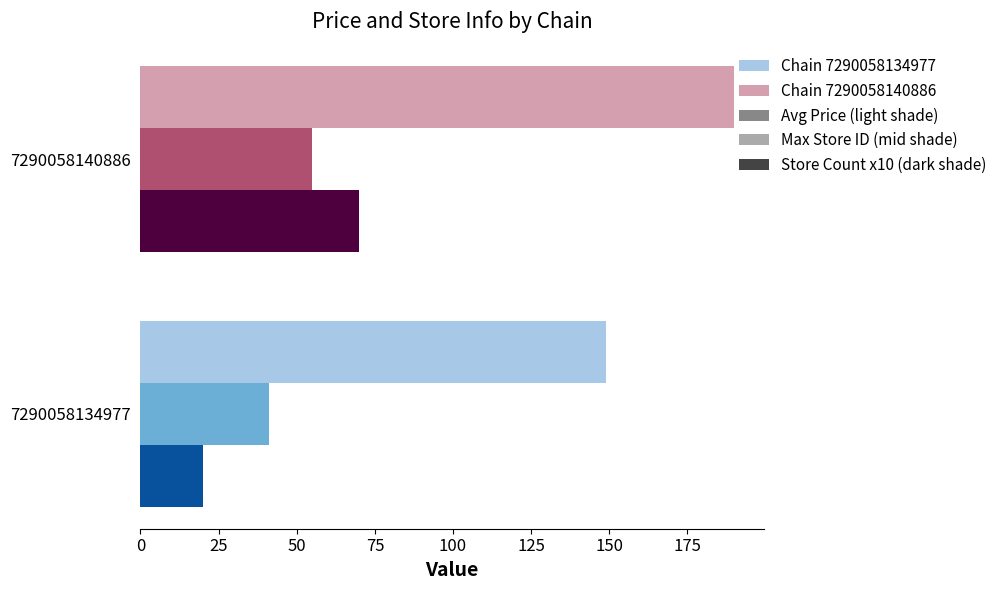

What is the total value across all series at 7290058140886?

314.9